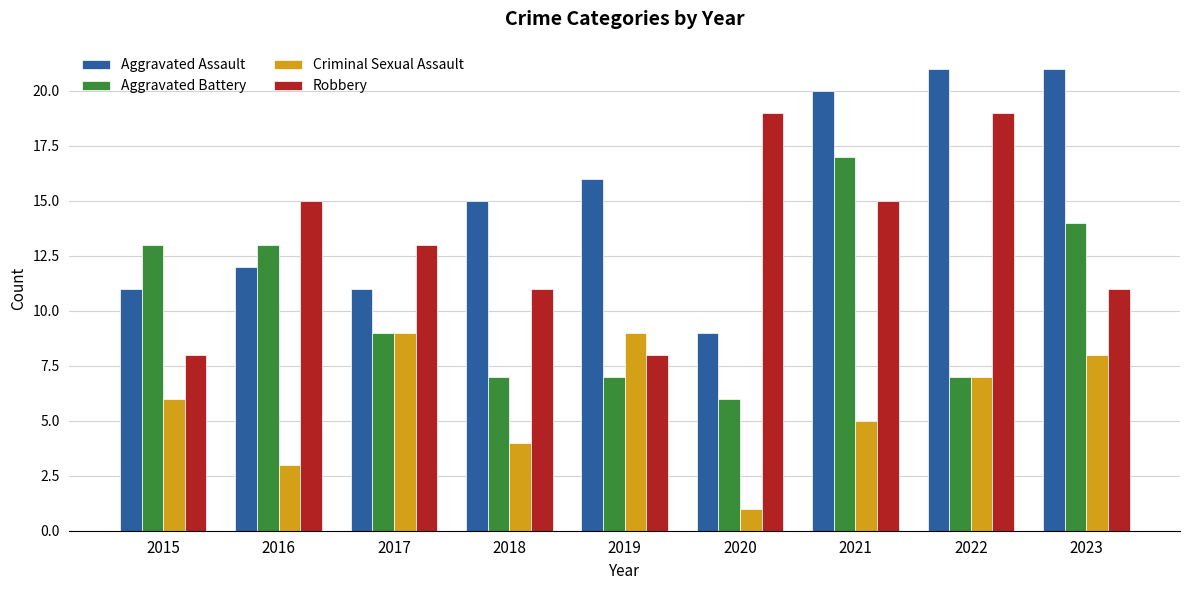

How many data points in Aggravated Battery are less than 9?

4